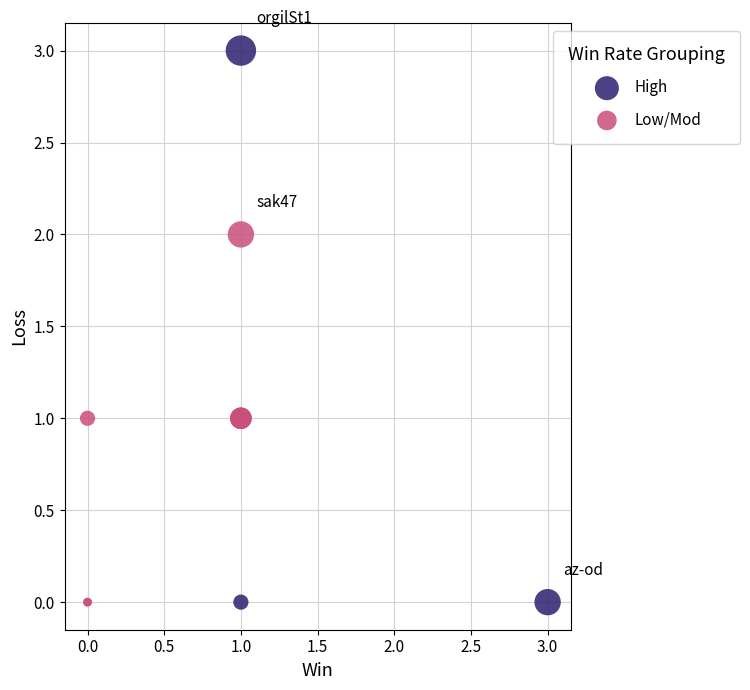

Which series has the largest Y range (max minus min)?

High